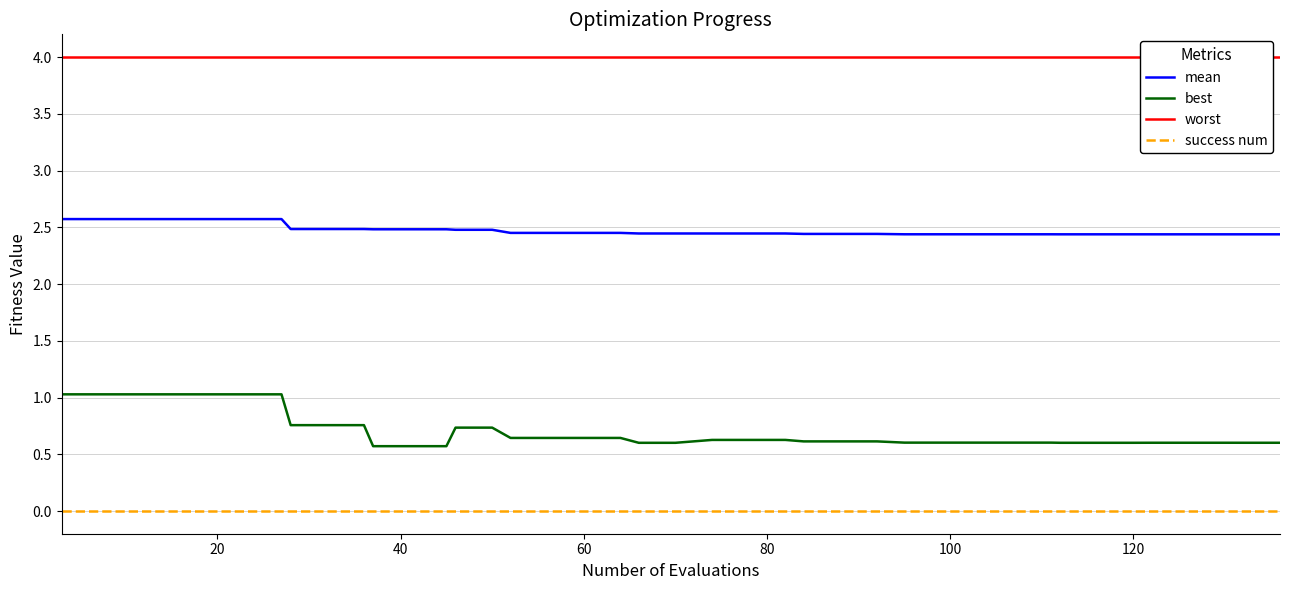

True or false: best and success num intersect in this chart.

False